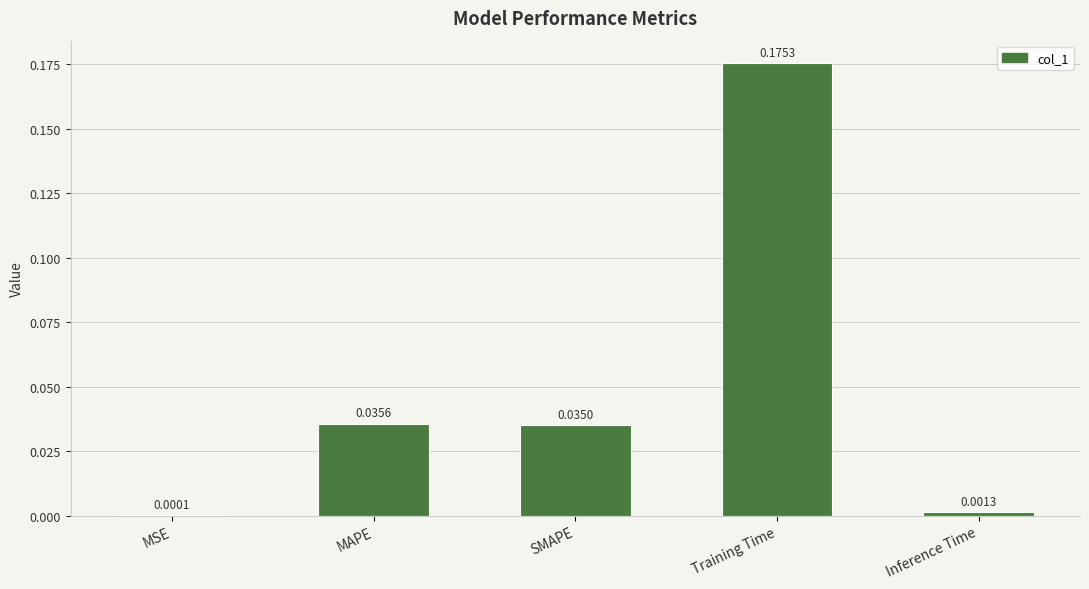

Between MSE and Training Time, which is larger?

Training Time